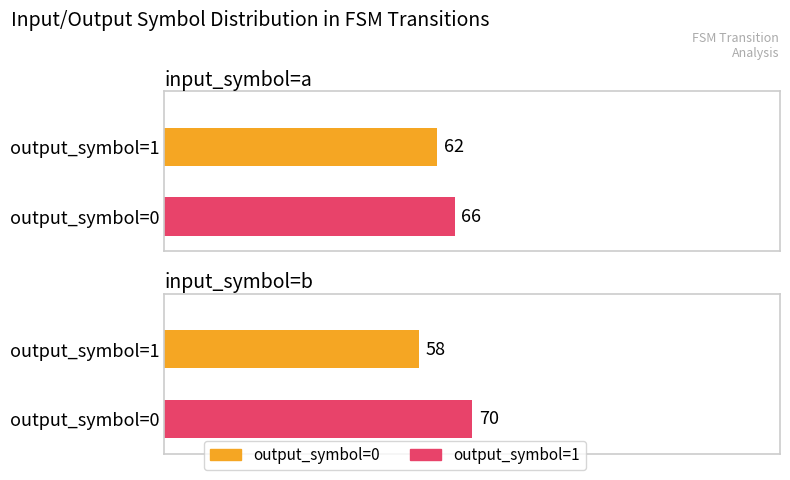

How many data points in output_symbol=0 (count) are less than 62?

1